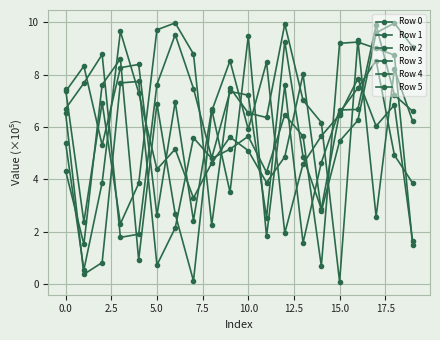

What is the smallest value displayed?

0.1